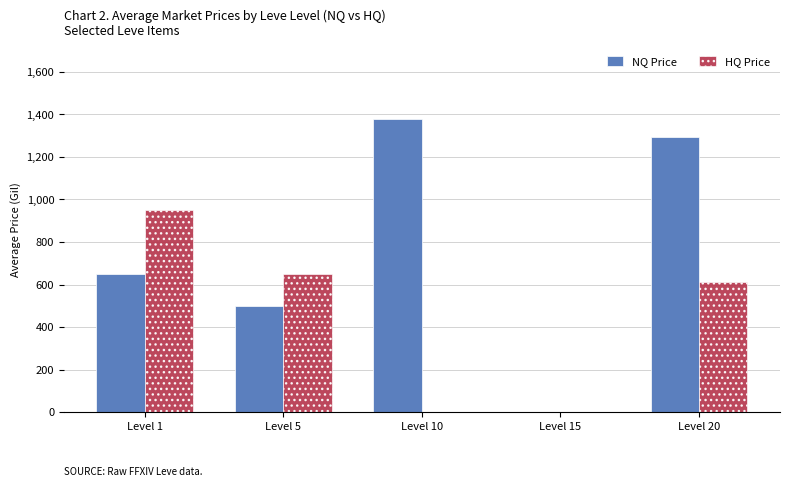

Which series has the largest total across all categories?

NQ Price